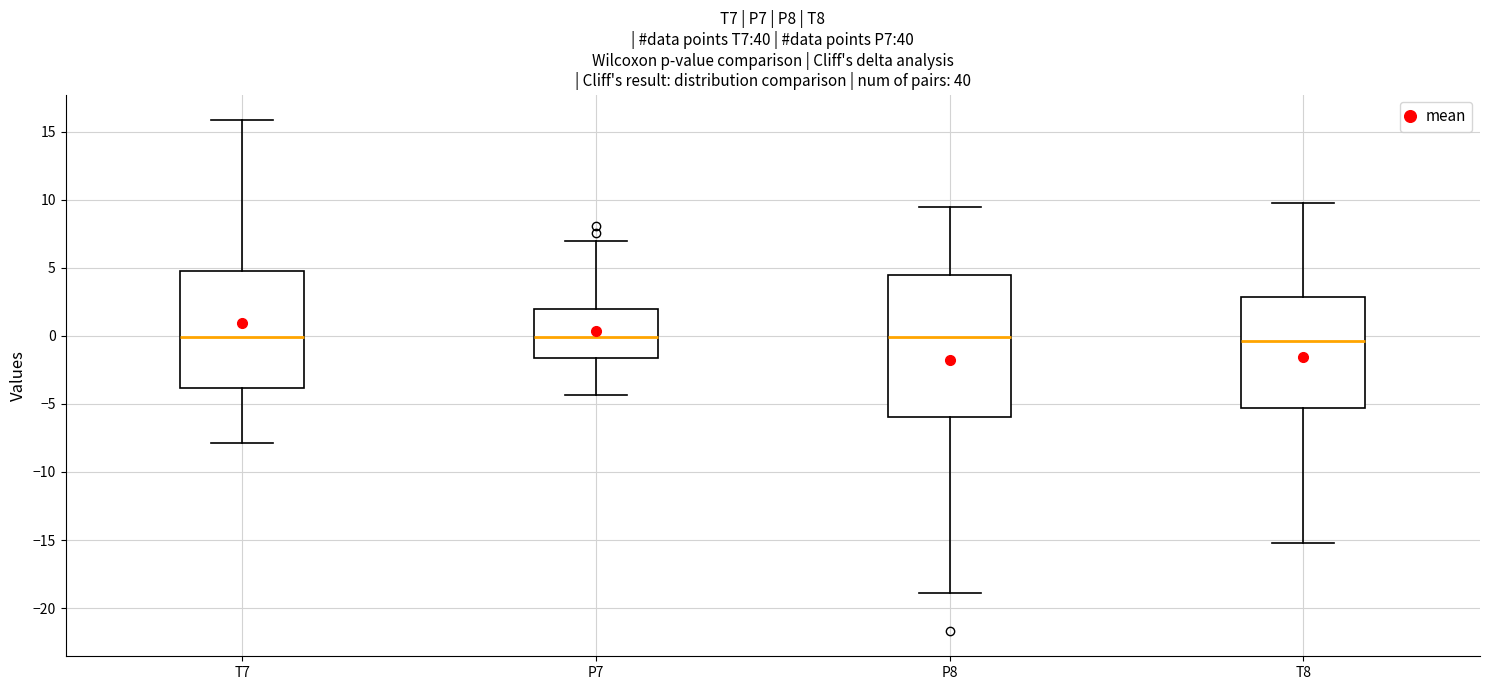

Reading left to right, transcribe this box plot: for each box, give where its median line is, the range the box spans, and where its two whiskers end, as read against the y-axis. The values are not printed on the chart, so give them approximately, as read against the axis.

T7: median 0.0, box -4.0 to 5.0, whiskers -8.0 to 16.0
P7: median 0.0, box -1.5 to 2.0, whiskers -4.5 to 7.0
P8: median 0.0, box -6.0 to 4.5, whiskers -19.0 to 9.5
T8: median -0.5, box -5.5 to 3.0, whiskers -15.0 to 10.0